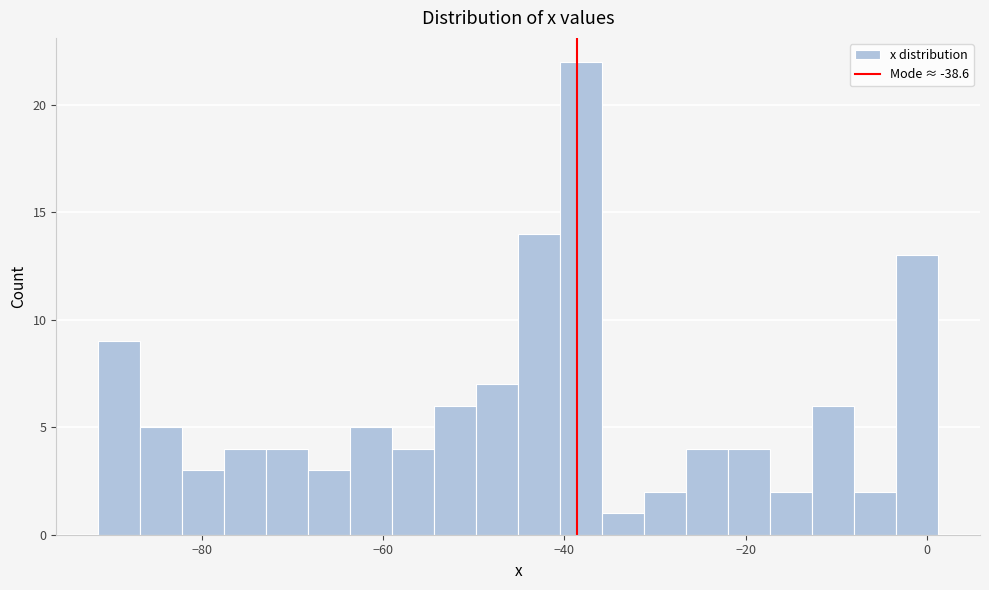

Read against the x-axis, roughly where is the centre of the tallest bar?

-38